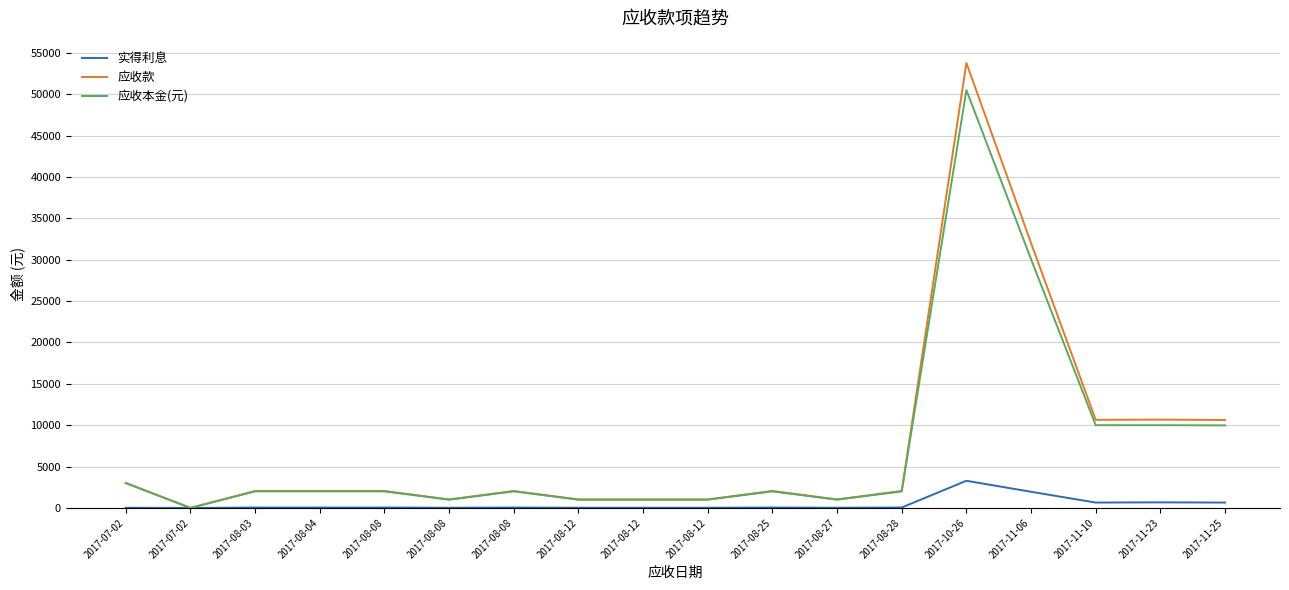

Is this an area chart (filled region under the line)?

No